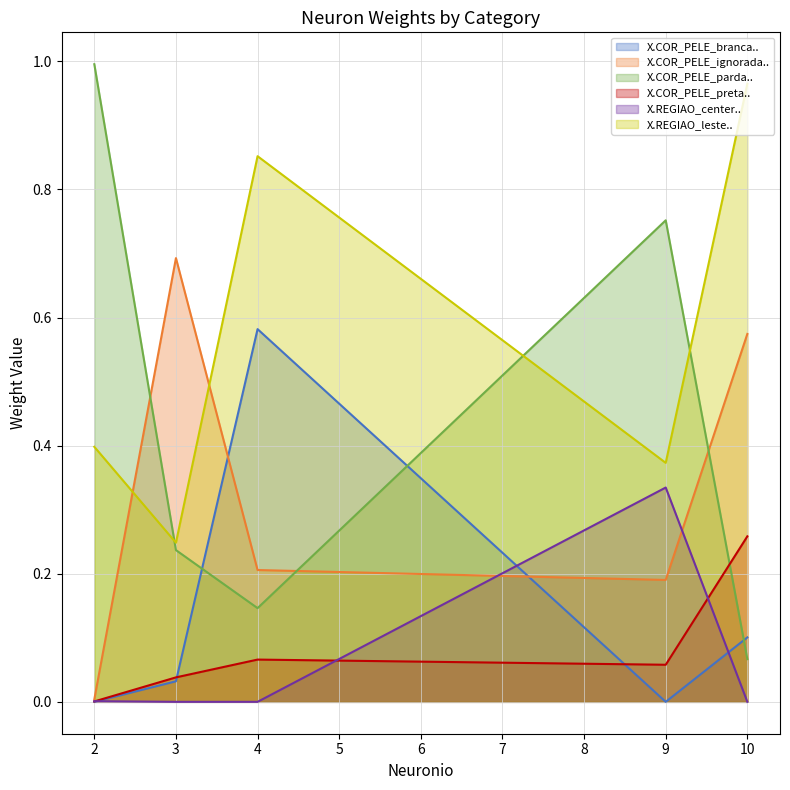

Rank the categories by X.REGIAO_leste.. value from highest to lowest.

10, 4, 2, 9, 3